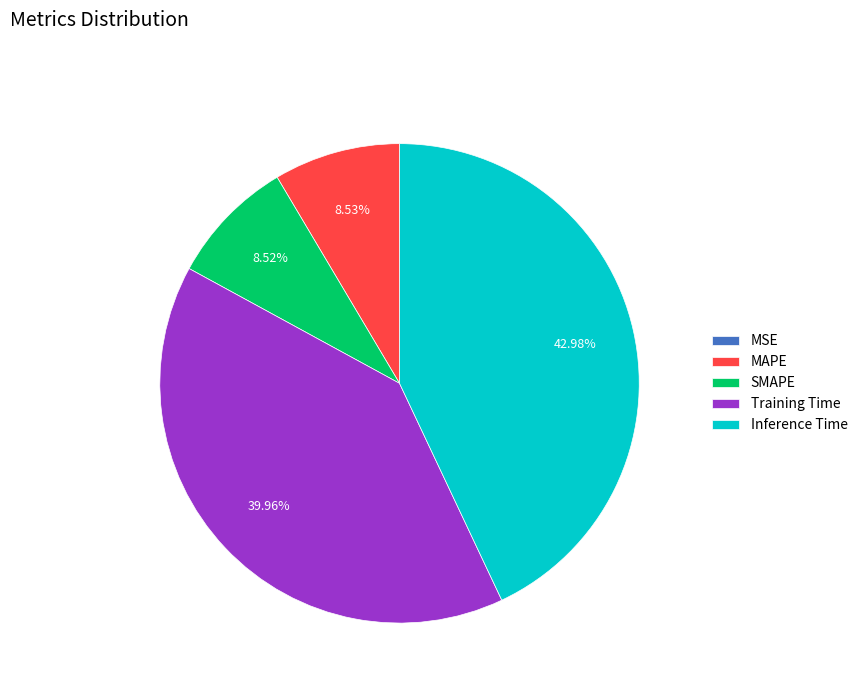

Is the sum of Inference Time and SMAPE greater than half?

Yes